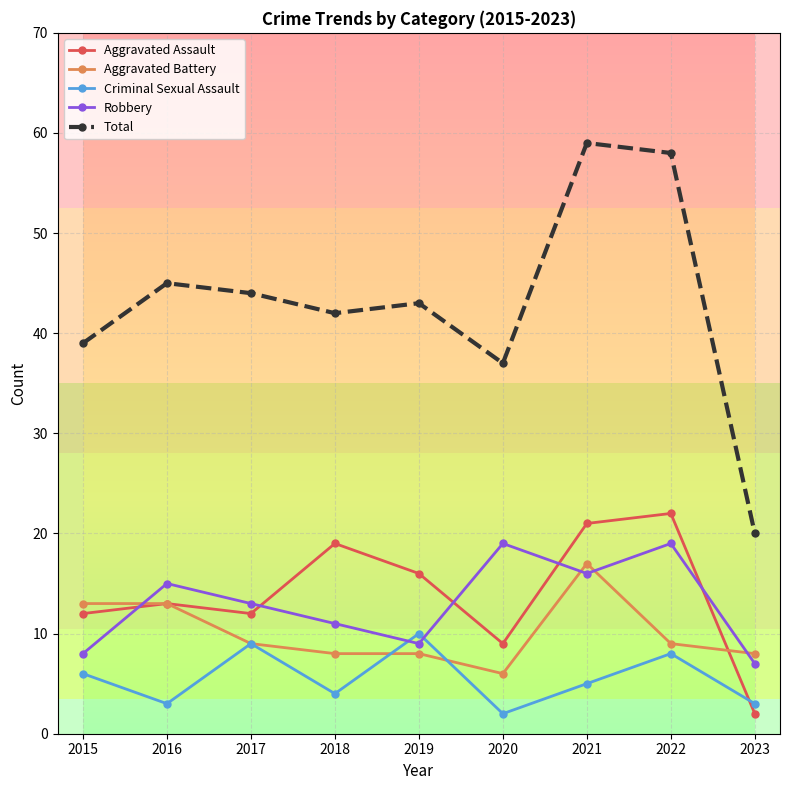

Is it true that Aggravated Assault equals 16 at 2019?

True